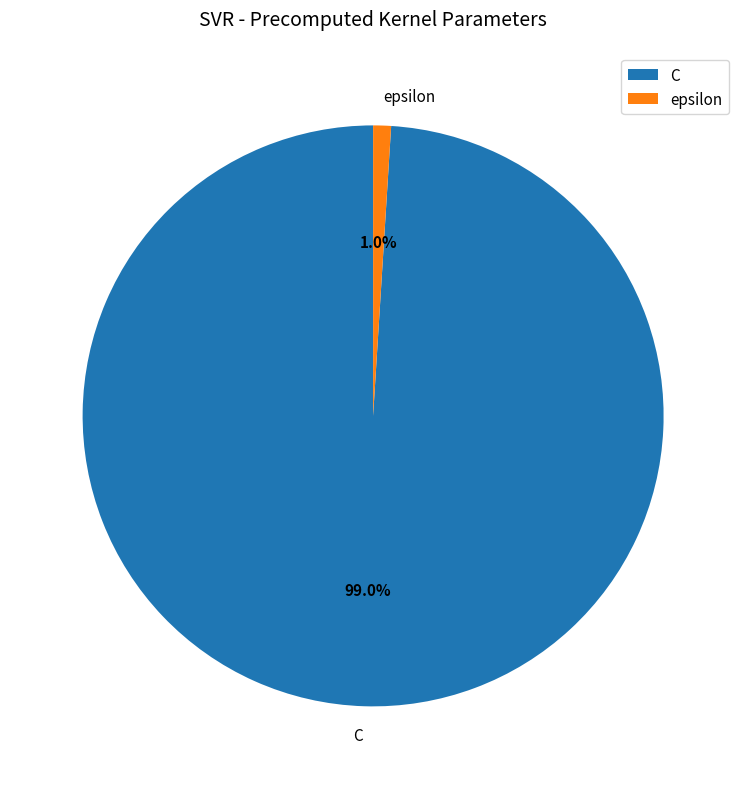

Combined, what portion of the pie is C and epsilon?

100.0%